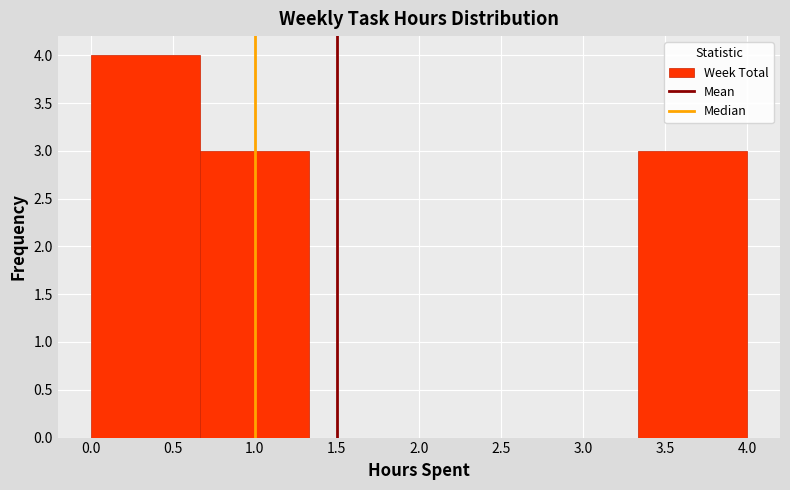

Reading left to right, transcribe this chart: for each bar, give the range it covers on the x-axis and its height. Neither the bar edges nor the heights are printed on the chart, so give them approximately, as read against the axes.

0.00 to 0.65: 4
0.65 to 1.35: 3
1.35 to 2.00: 0
2.00 to 2.65: 0
2.65 to 3.35: 0
3.35 to 4.00: 3